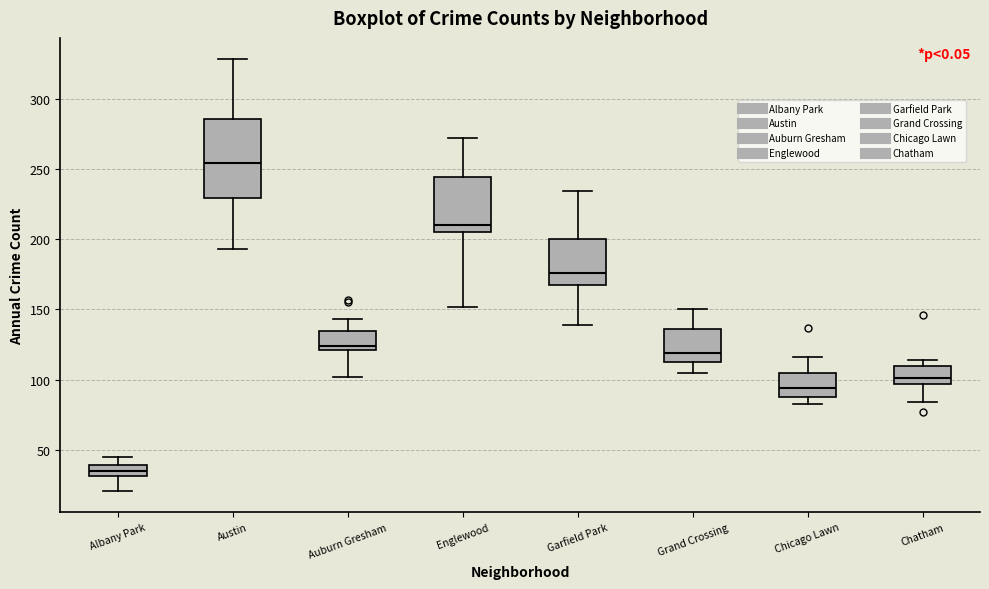

Where does the median line of the box for Auburn Gresham sit on the y-axis? The values are not printed on the chart, so give them approximately, as read against the axis.

125